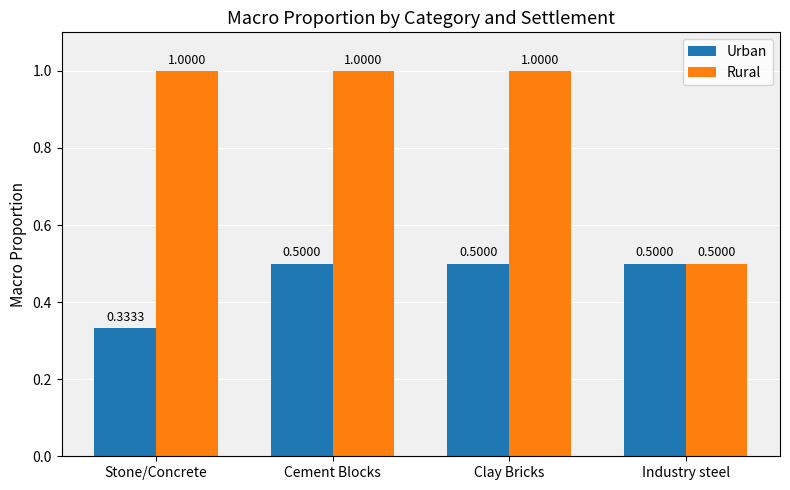

At which label is Rural closest to 0?

Industry steel